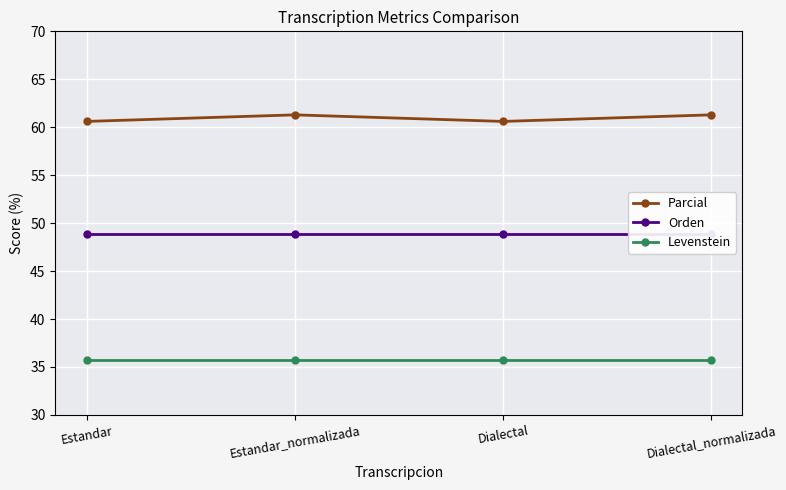

Reading right to left, extract all data points from this chart.

Parcial: 61.3	60.6	61.3	60.6
Orden: 48.8	48.8	48.8	48.8
Levenstein: 35.7	35.7	35.7	35.7